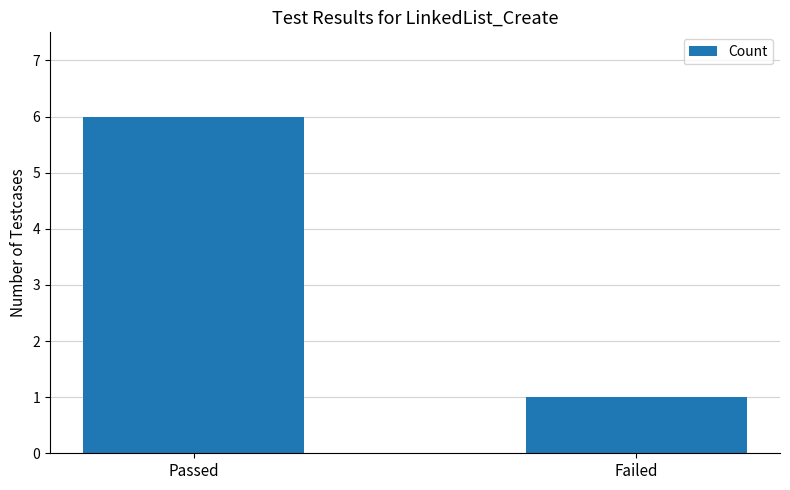

Reading left to right, what are all the values shown in this chart?

Passed=6	Failed=1